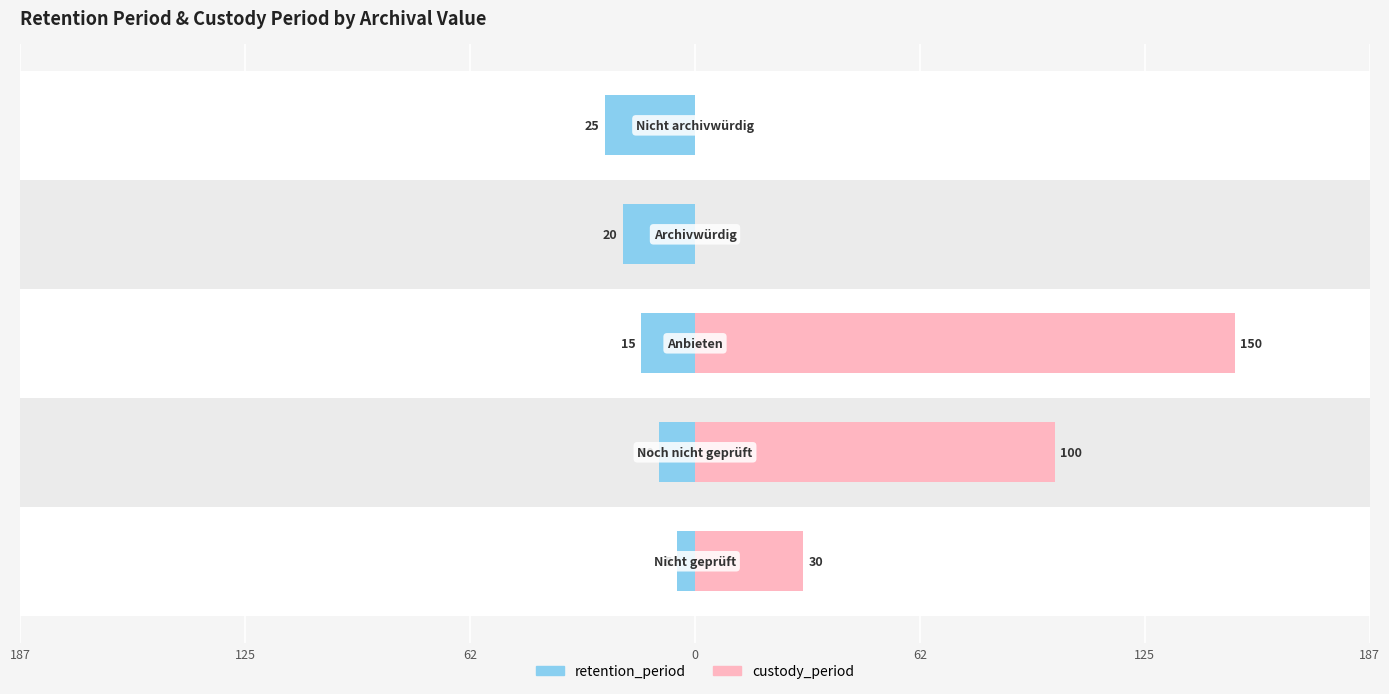

How many values in the retention_period series are below -15?

2